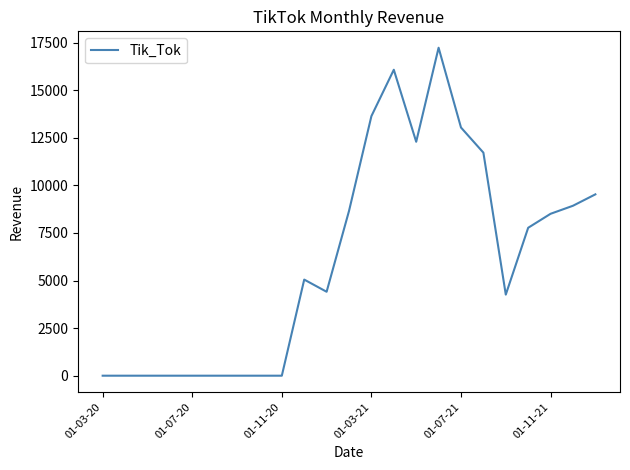

What is the greatest value displayed?

17233.4